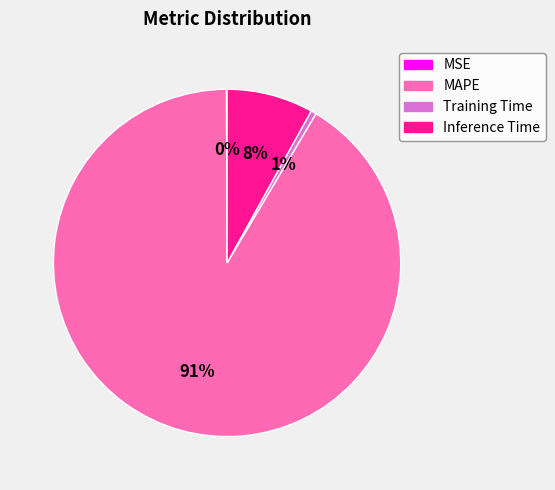

Is the sum of Inference Time and MAPE greater than half?

Yes